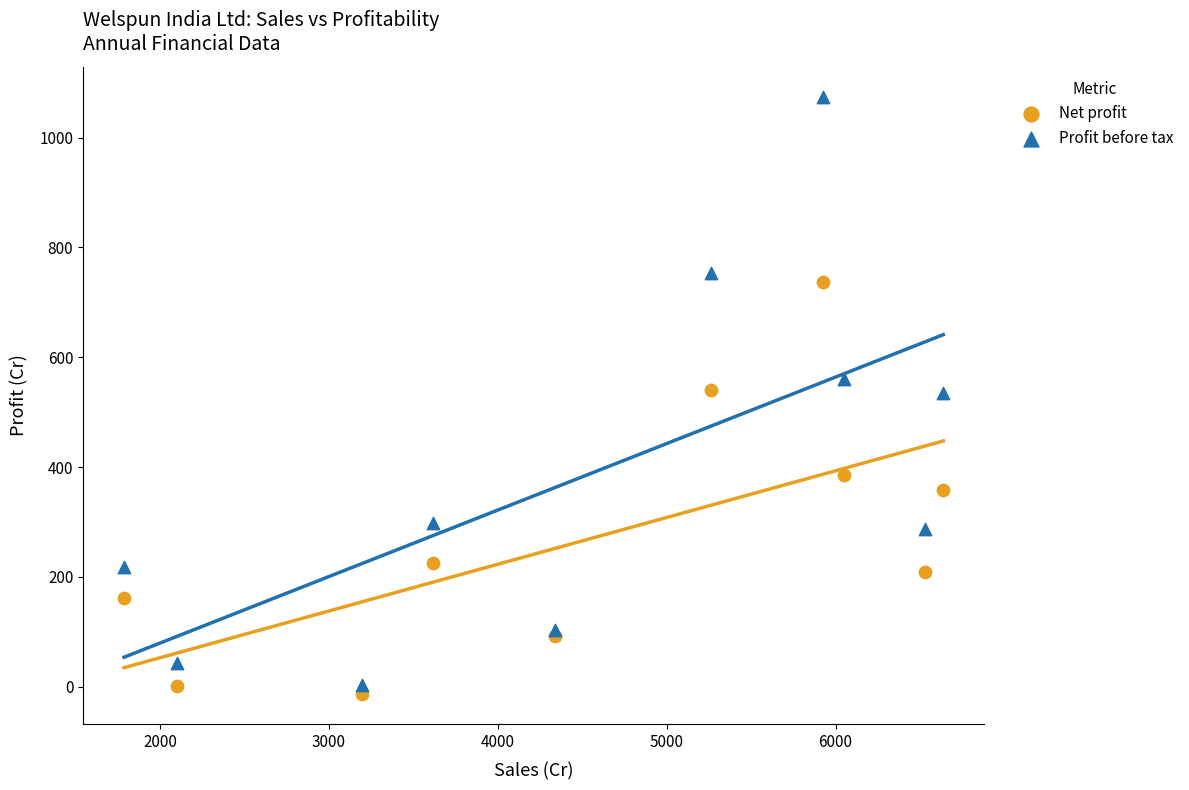

Which series contains the highest Y value?

Profit before tax